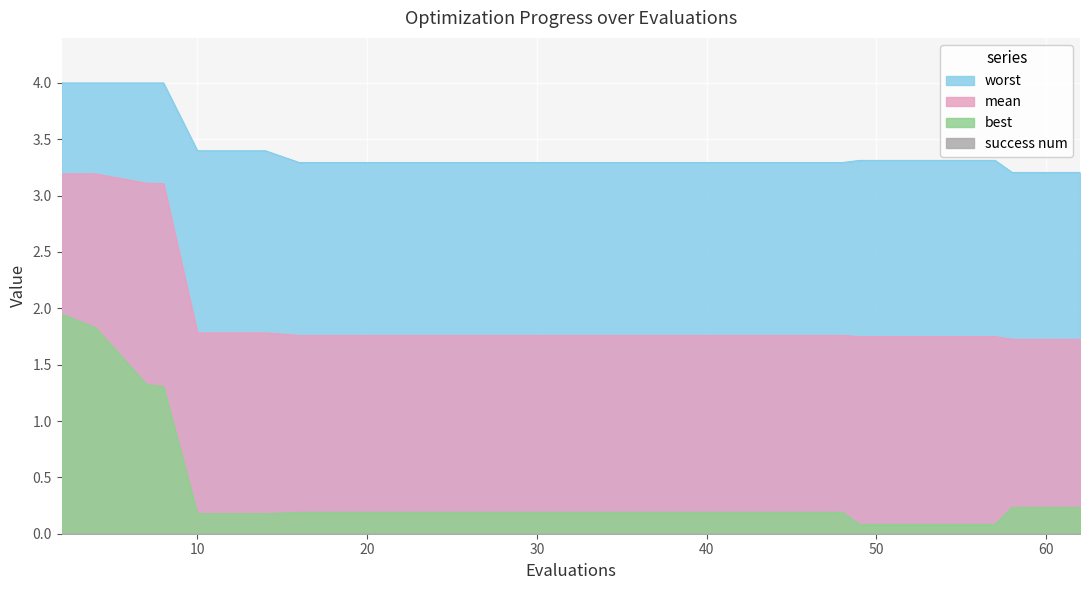

List the labels in order of best value, largest first.

2, 4, 7, 8, 58, 62, 16, 20, 24, 28, 32, 36, 40, 44, 48, 10, 14, 49, 53, 57